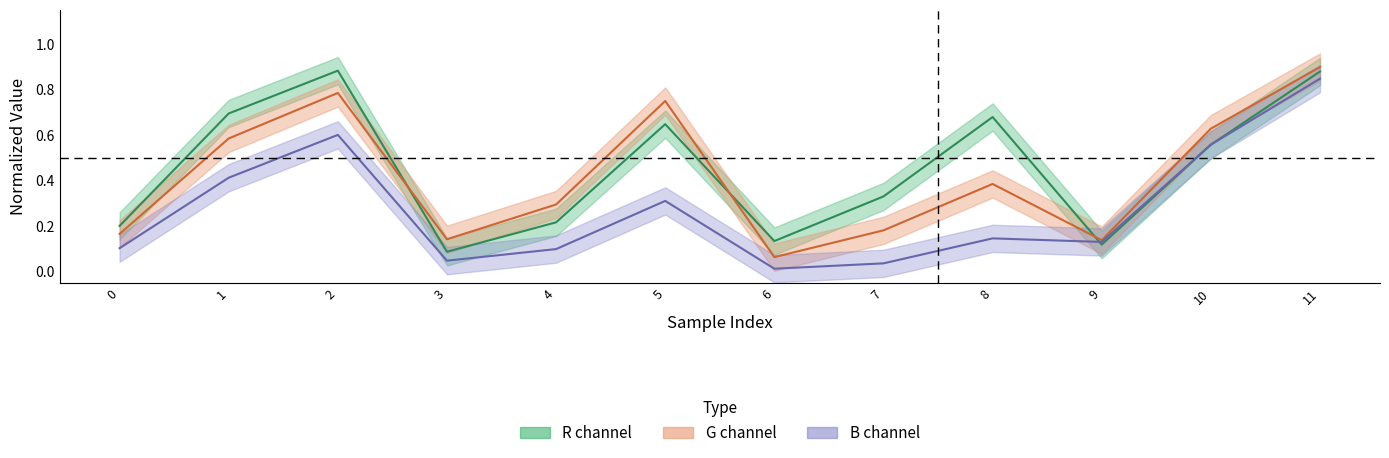

The value of G at 8 is 0.4. True or false?

True